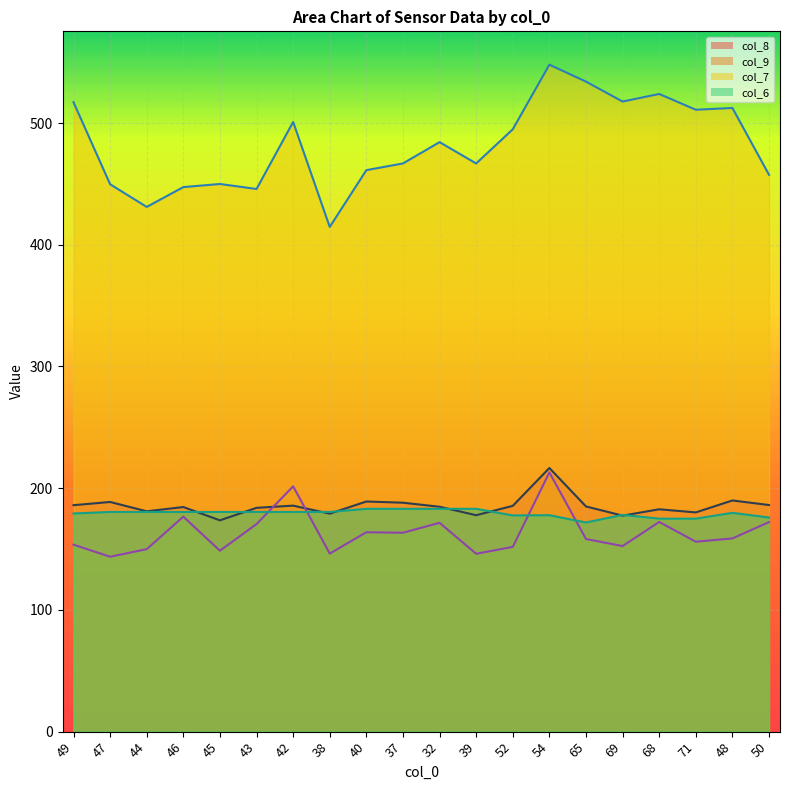

Which series has the largest total across all categories?

col_7